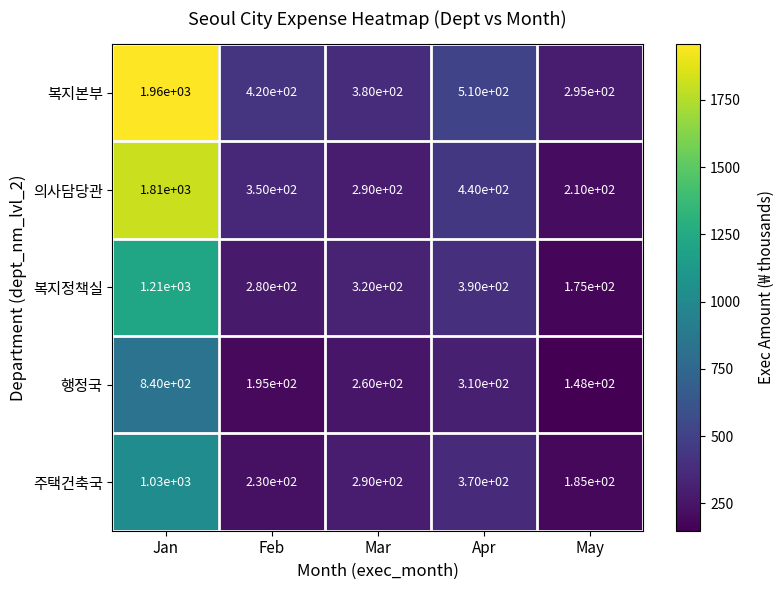

True or false: 복지본부 has a value of 3447 at Jan.

False